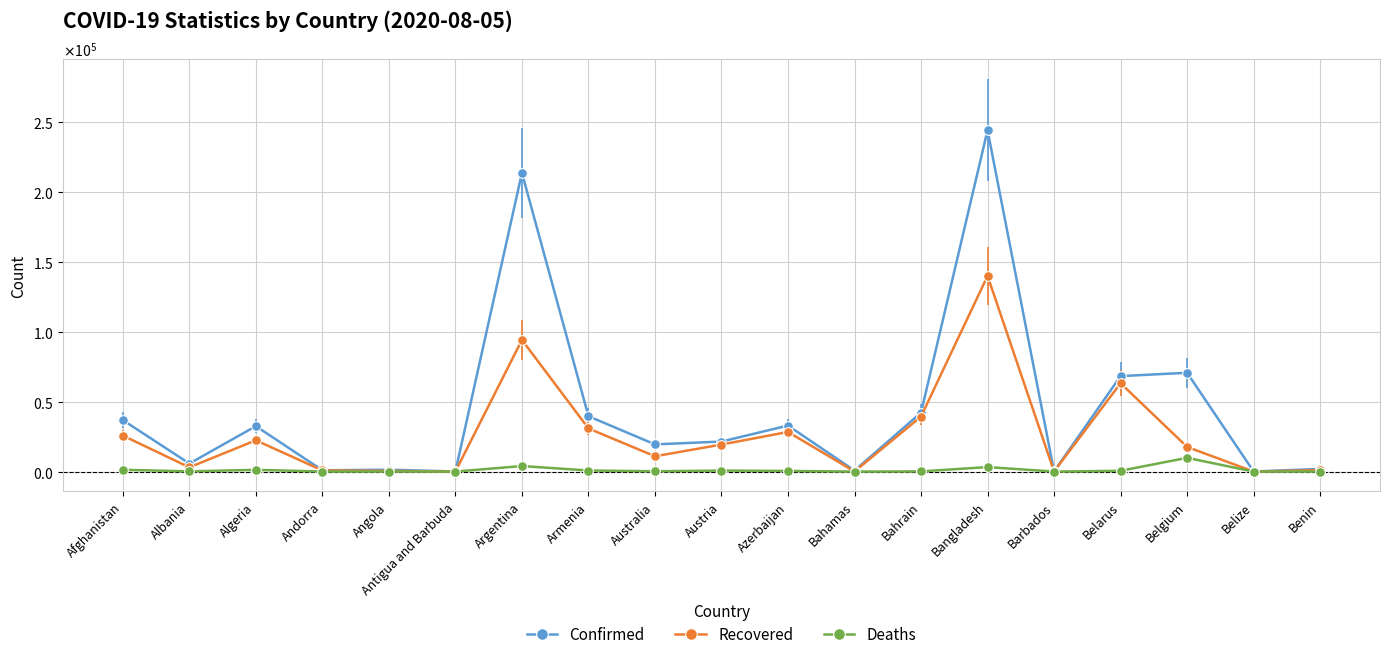

Is it true that Confirmed equals 36829 at Afghanistan?

True